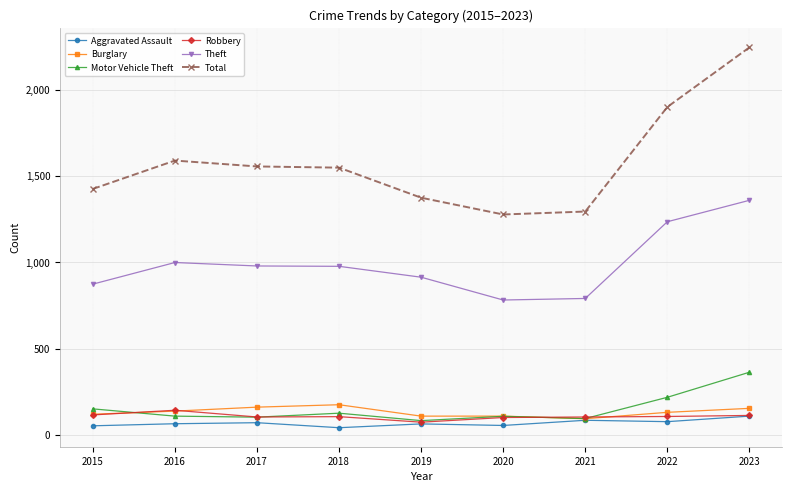

True or false: Theft and Robbery intersect in this chart.

False